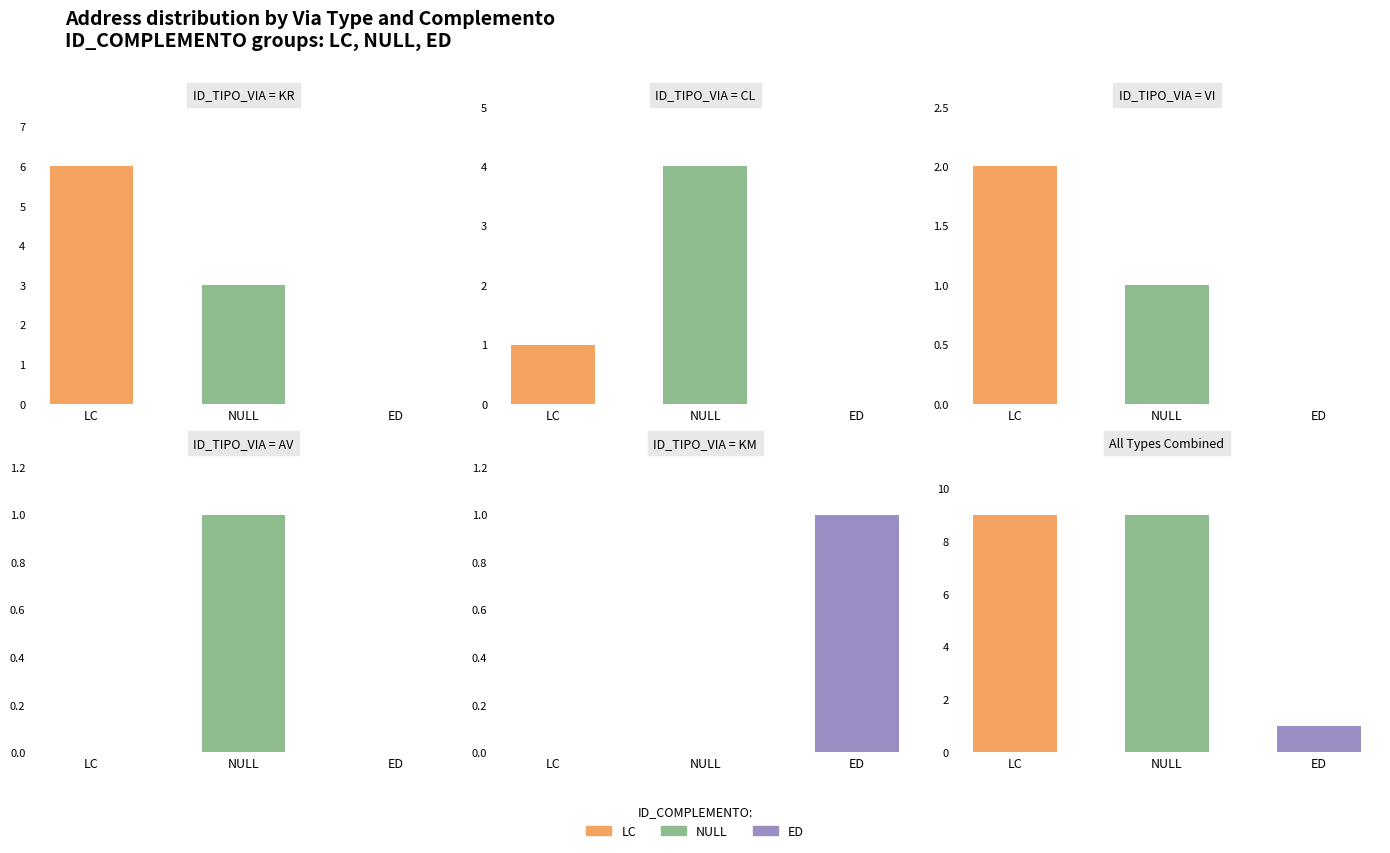

Does the chart contain any negative values?

No